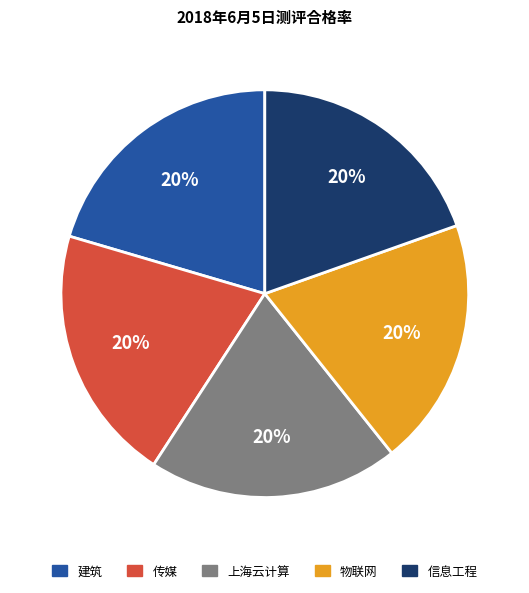

To the nearest percent, what is the combined percentage of 信息工程 and 传媒?

40%